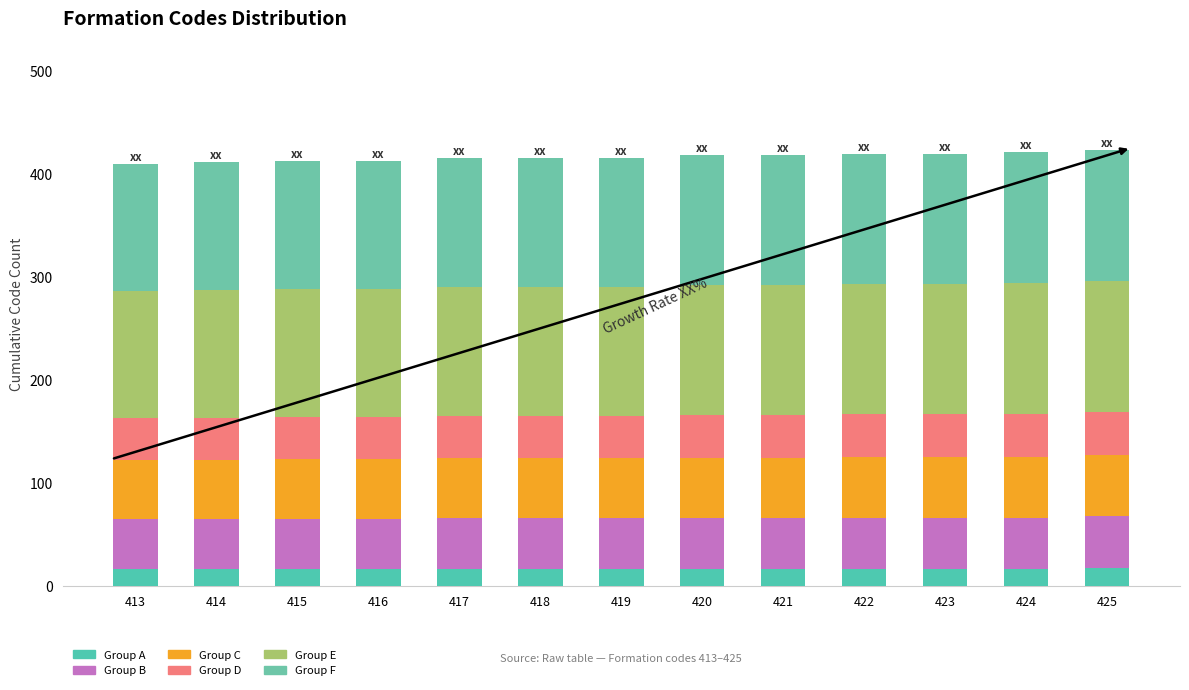

Does the chart contain stacked bars?

Yes